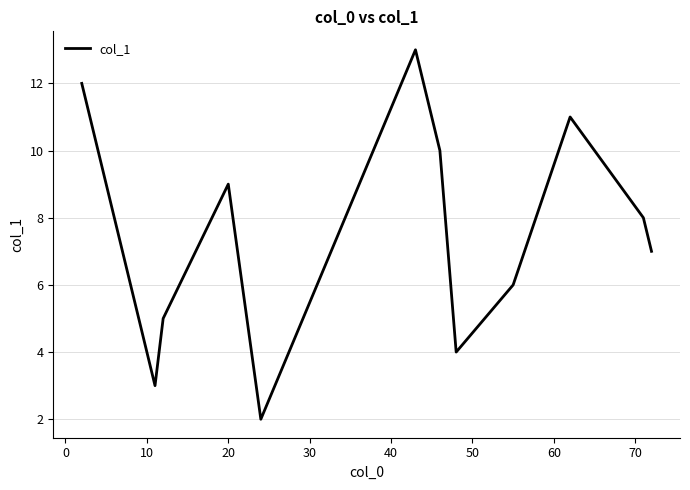

What is the maximum value shown in the chart?

13